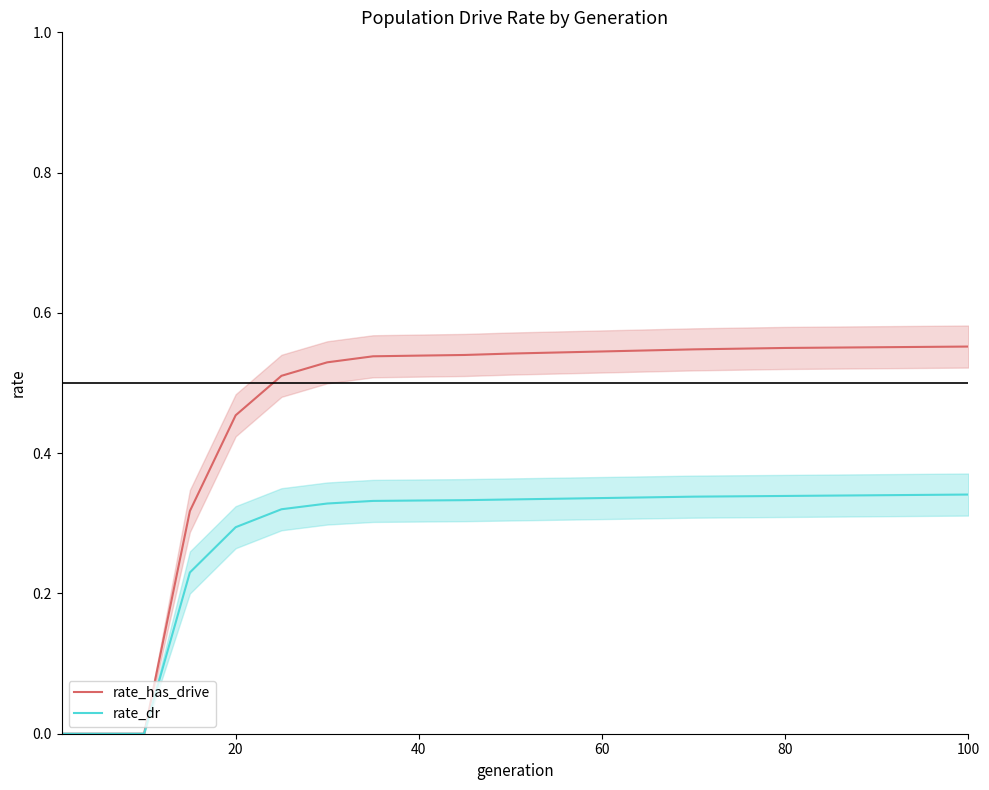

How many lines are shown in the chart?

2